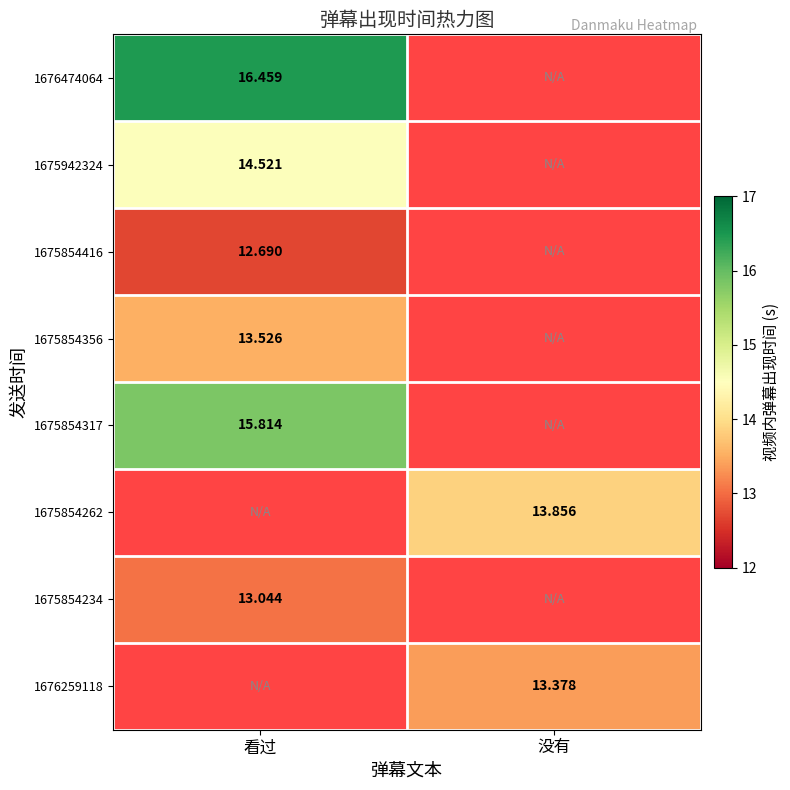

At which label does 1675854356 reach its minimum?

看过